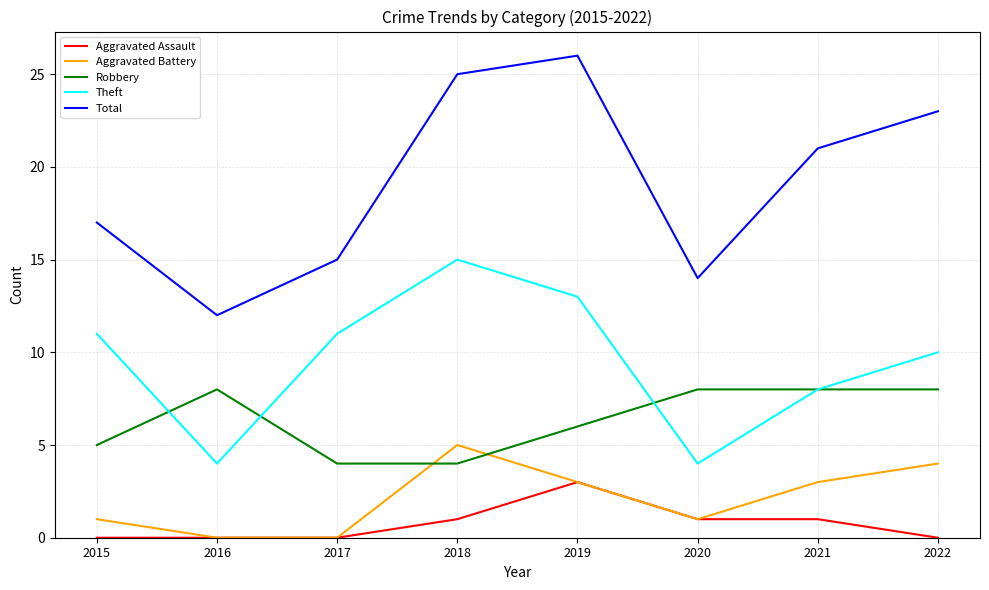

Reading left to right, extract all data points from this chart.

Aggravated Assault: 0	0	0	1	3	1	1	0
Aggravated Battery: 1	0	0	5	3	1	3	4
Robbery: 5	8	4	4	6	8	8	8
Theft: 11	4	11	15	13	4	8	10
Total: 17	12	15	25	26	14	21	23